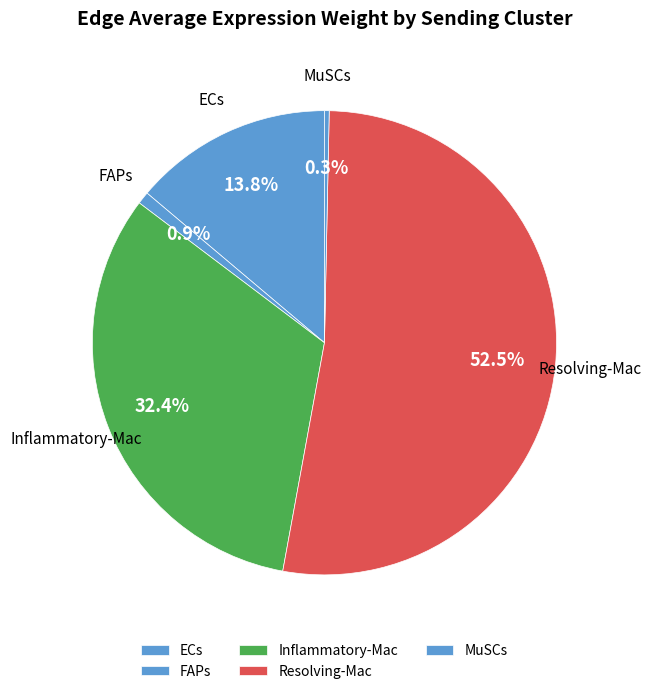

Is it true that MuSCs is 0% of the pie?

True